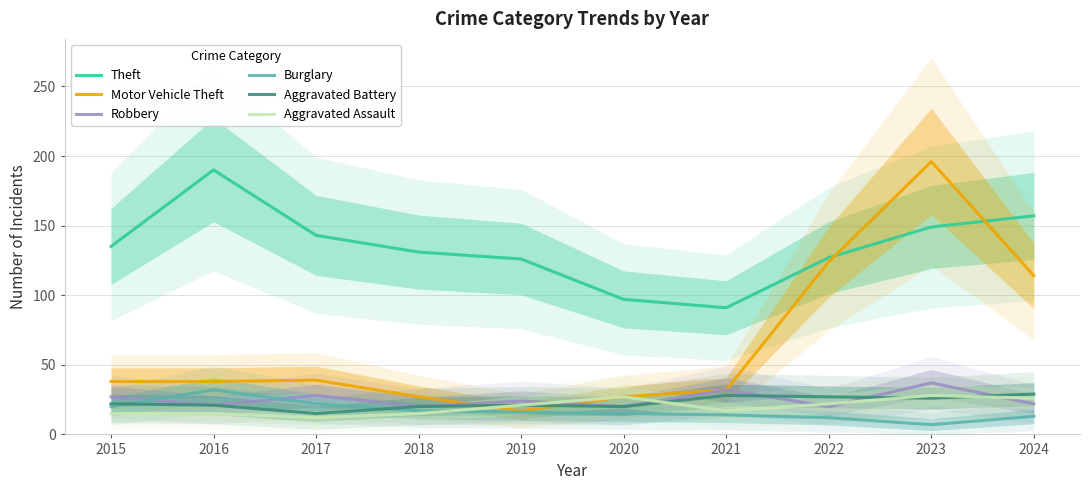

Which series has the largest range (max minus min)?

Motor Vehicle Theft